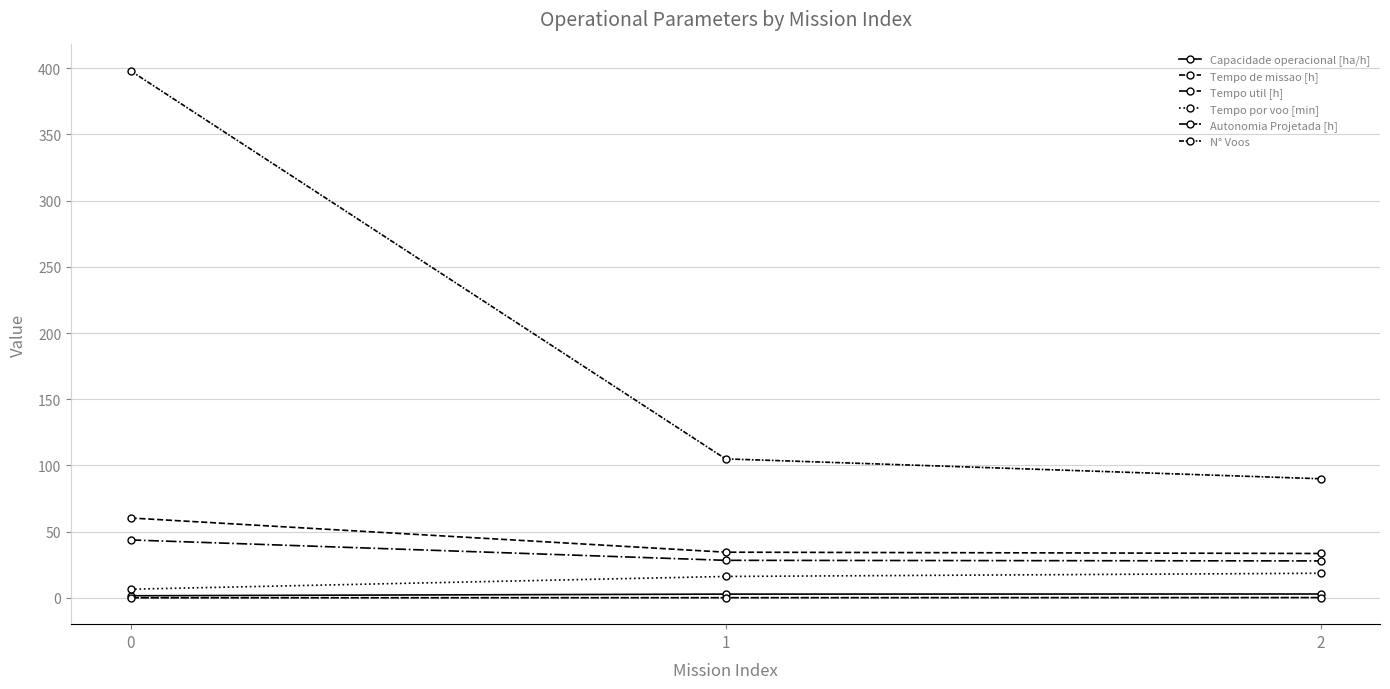

Does the chart have visible grid lines?

Yes